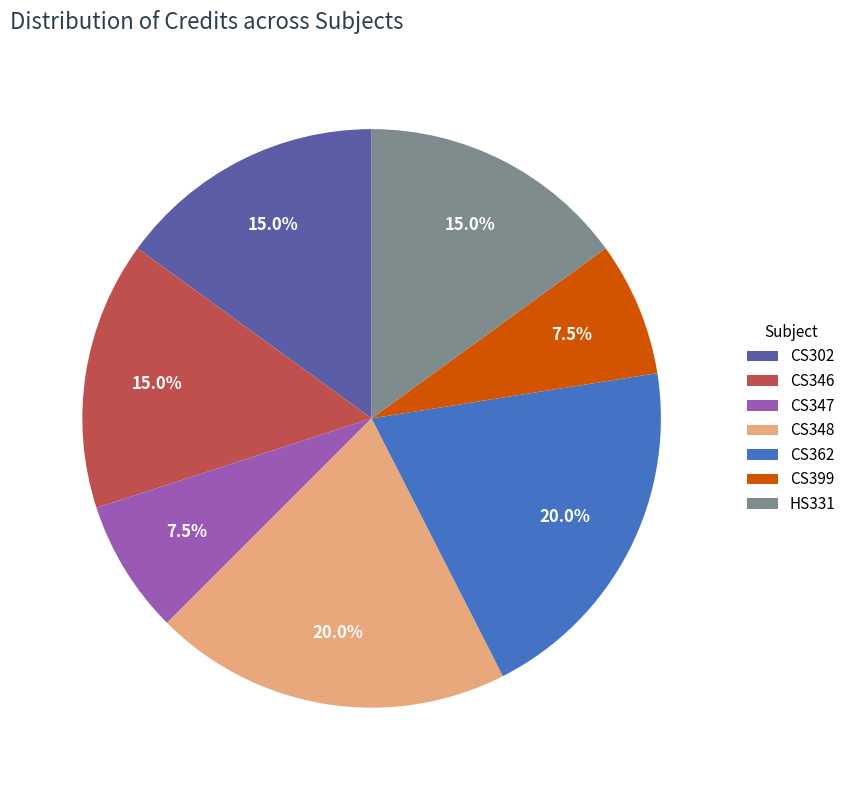

Combined, what portion of the pie is CS302 and CS346?

30.0%